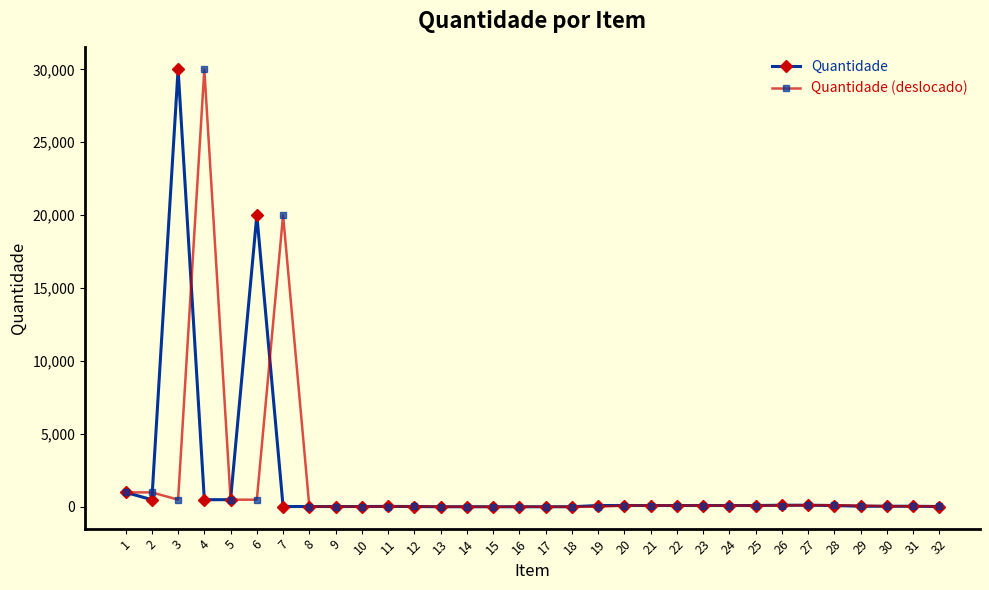

What is the maximum value for Quantidade?

30000